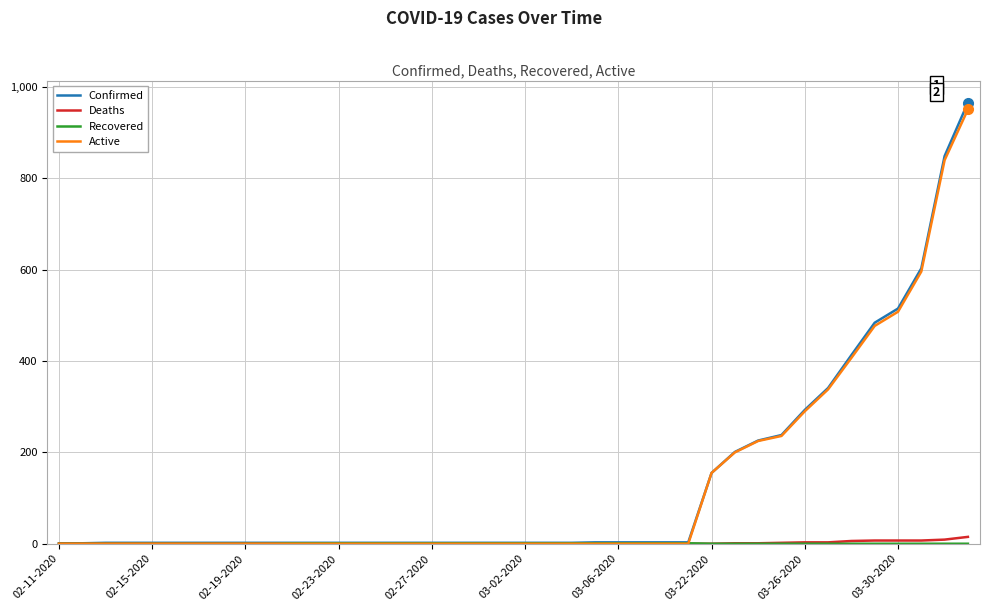

Is this an area chart (filled region under the line)?

No